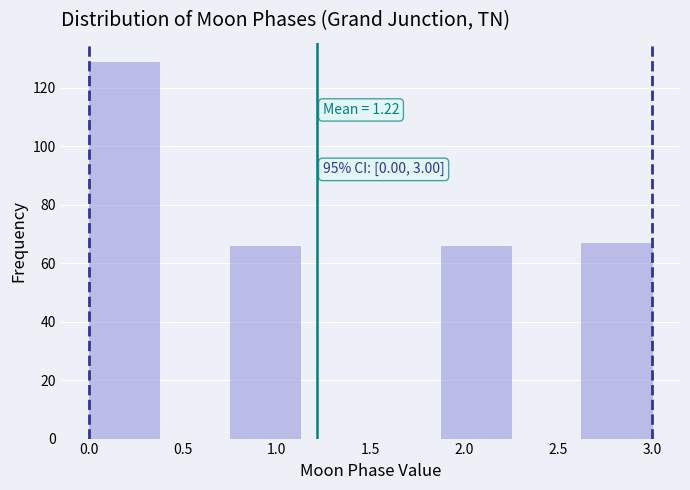

Over which range of the x-axis is the bar tallest?

0.000 to 0.375